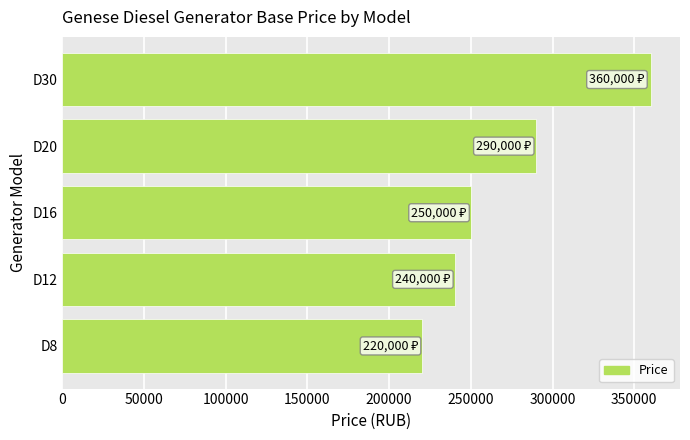

Count the number of data series in this chart.

1